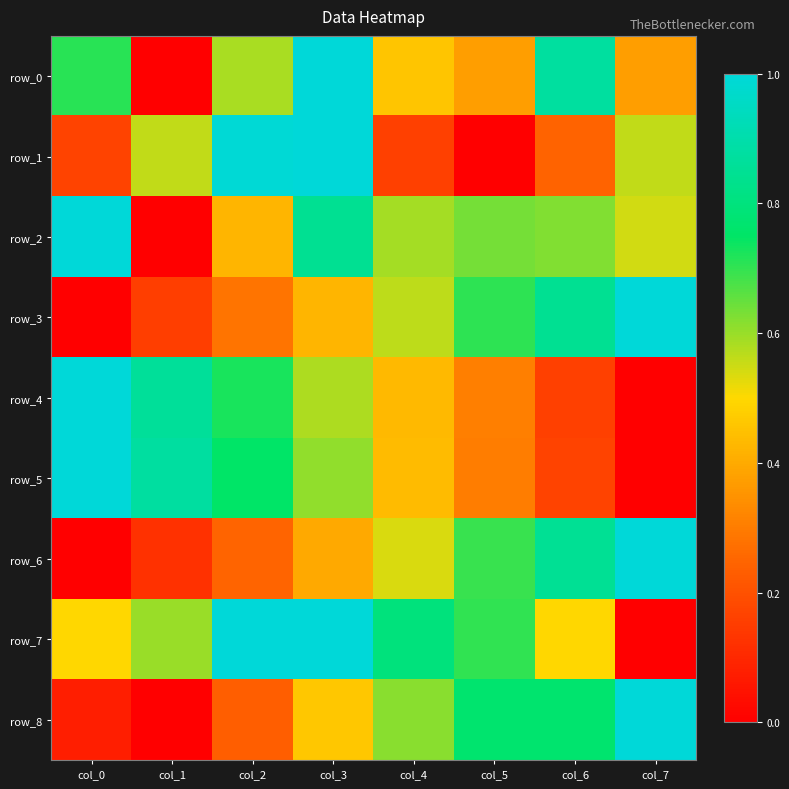

Rank the series by their maximum value, from lowest to highest.

row_0, row_1, row_2, row_3, row_4, row_5, row_6, row_7, row_8